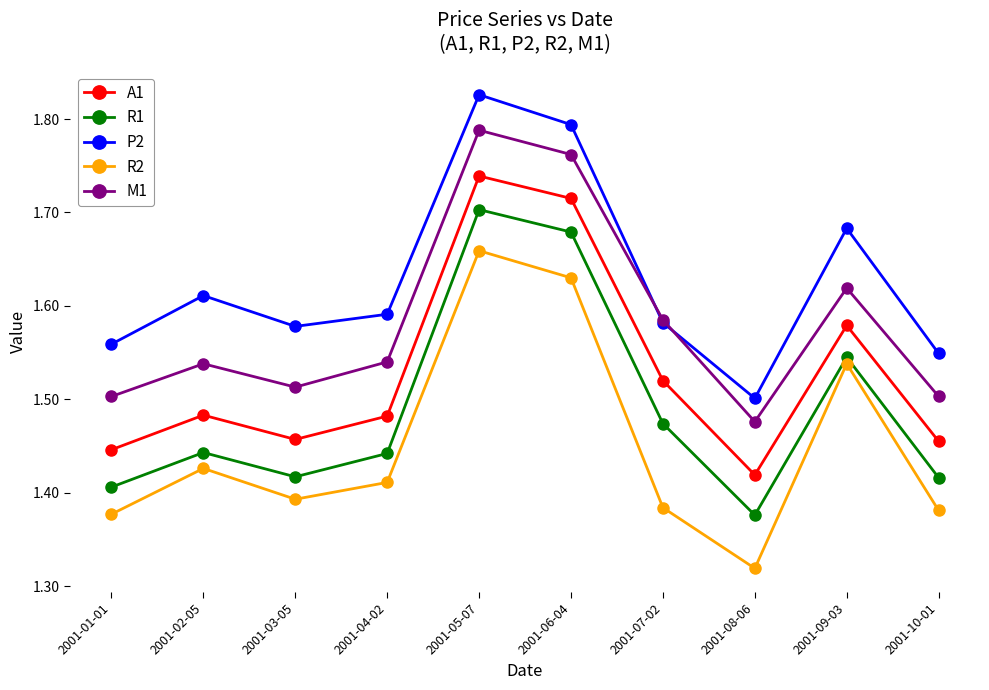

Which series has the largest total across all categories?

P2